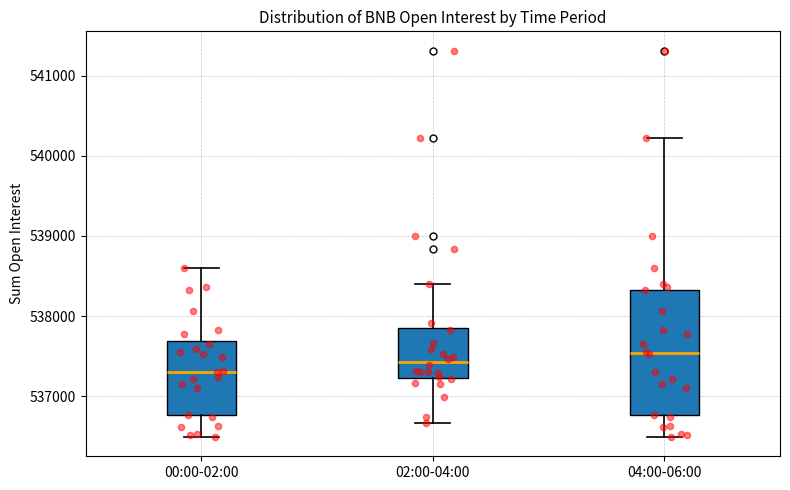

Where does the median line of the box for 00:00-02:00 sit on the y-axis? The values are not printed on the chart, so give them approximately, as read against the axis.

537300